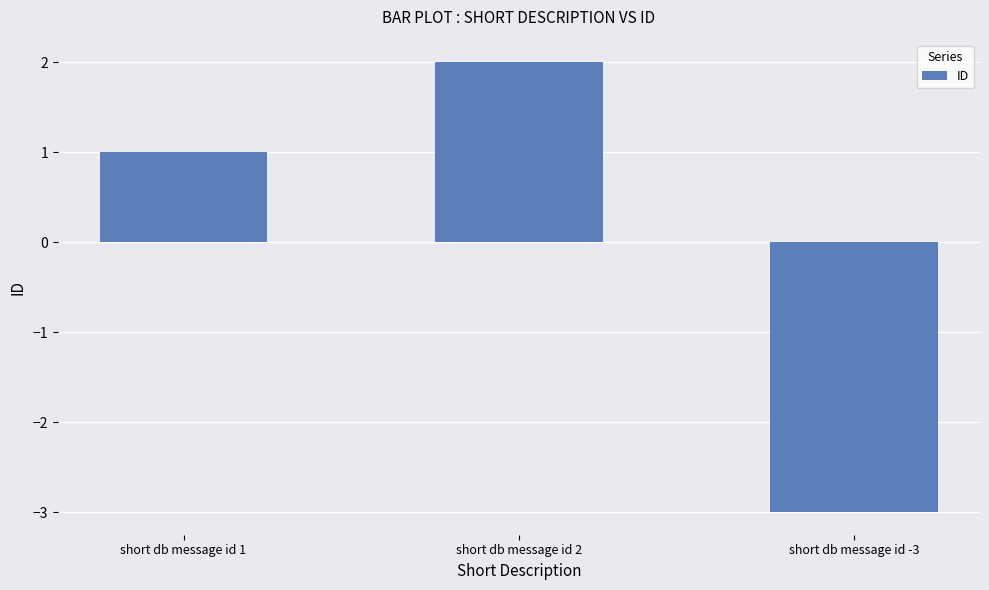

What is the difference between the maximum and minimum values?

5